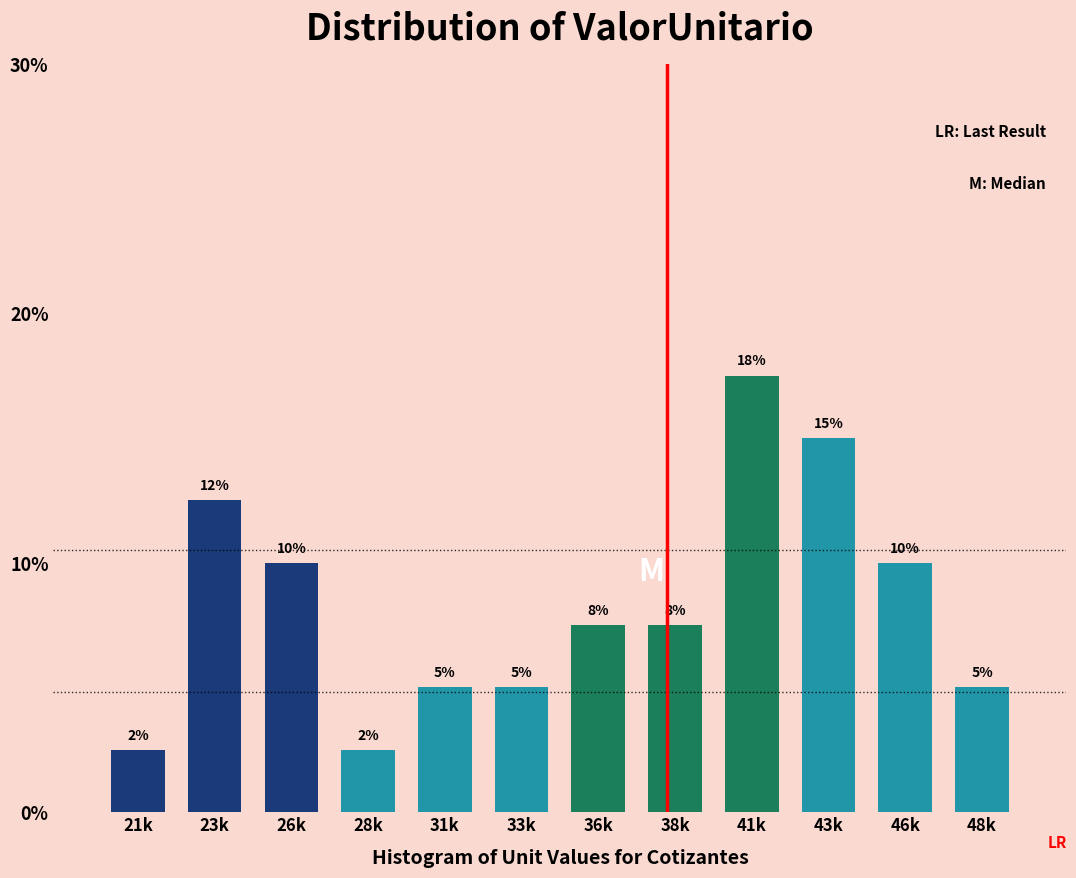

Is it true that the value at 38k is 7.5?

True